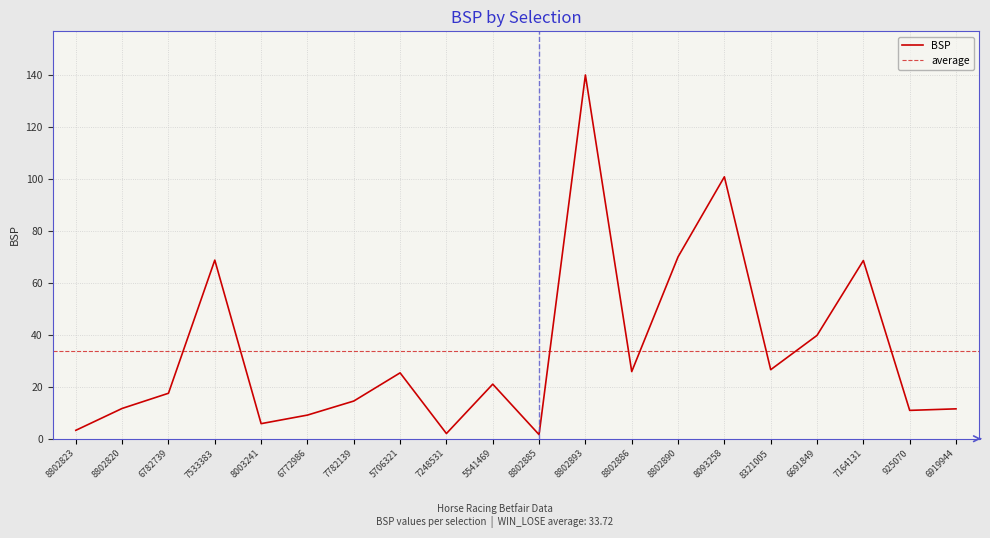

At which label is the value closest to 70?

8802890